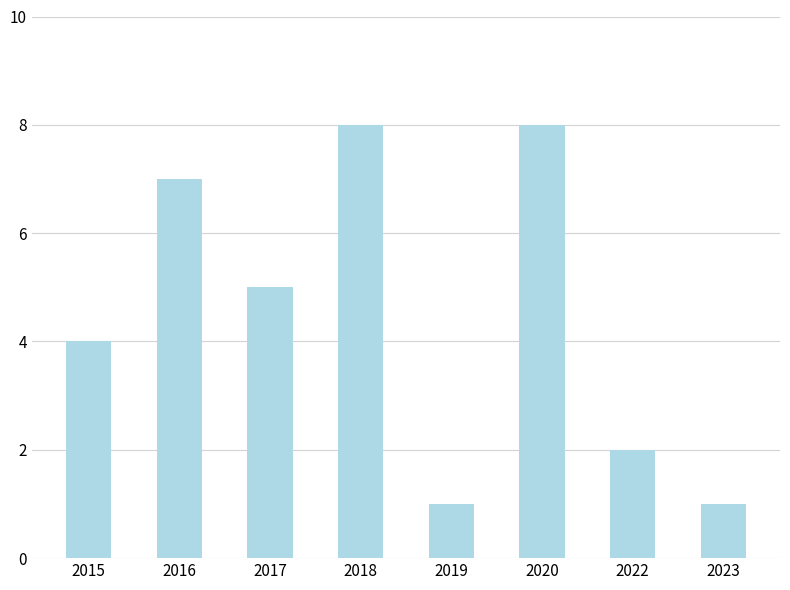

What is the value of the 6th bar from the left?

8